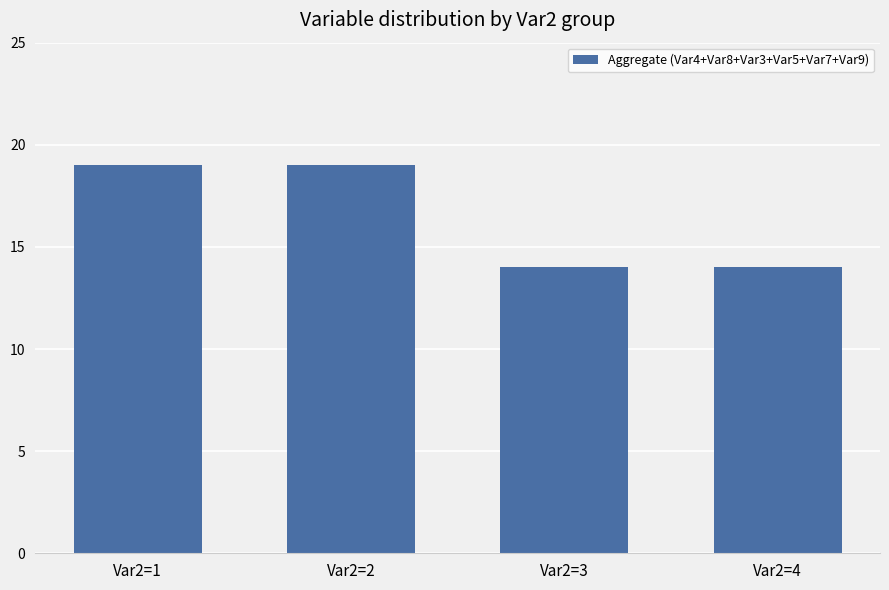

What is the minimum value shown in the chart?

14